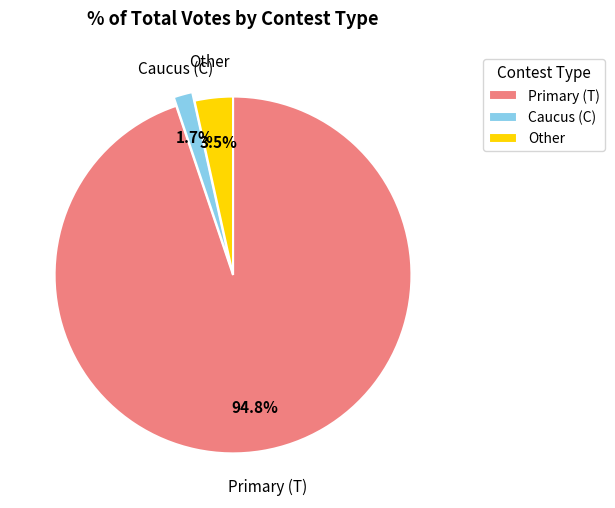

Combined, what portion of the pie is Primary (T) and Other?

98.3%